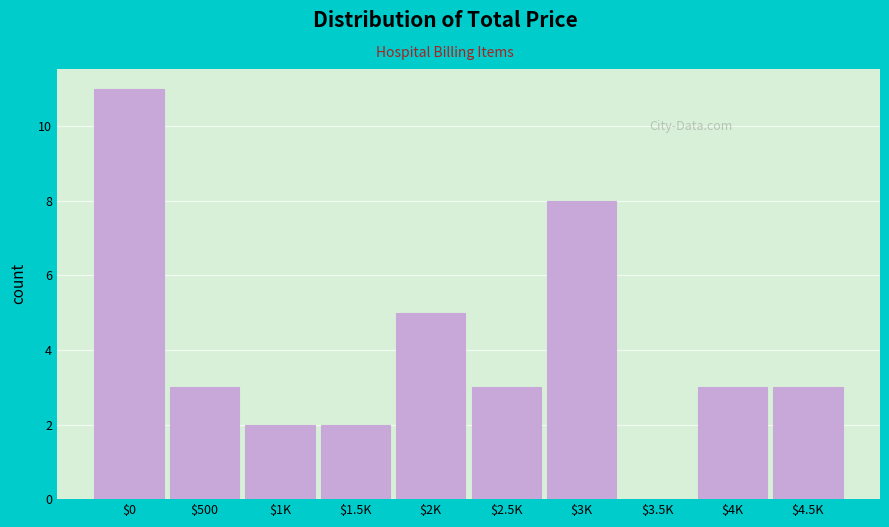

What is the sum of all values?

40